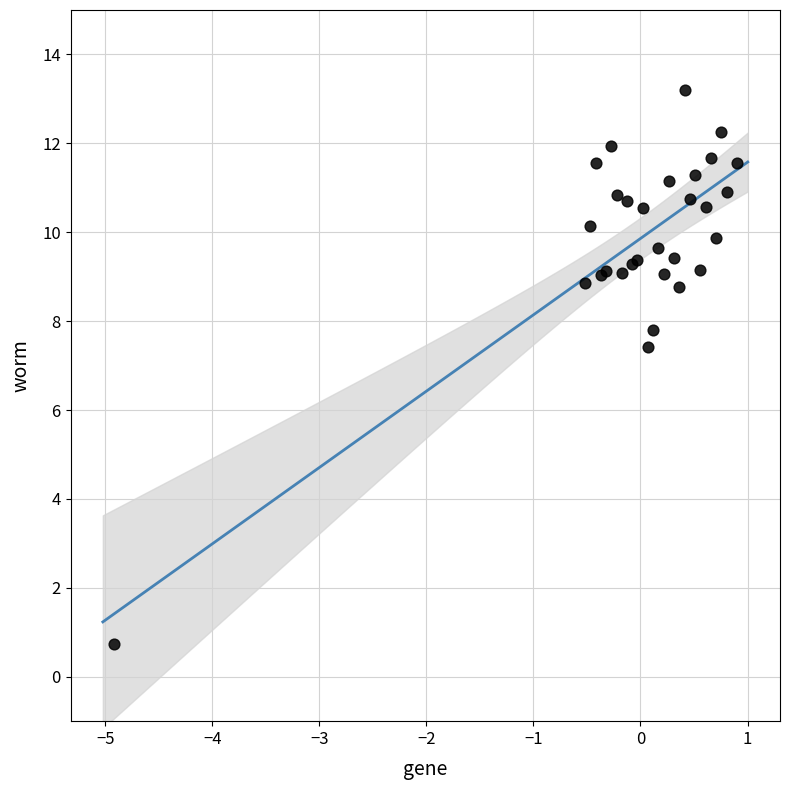

What Y value in the scatter plot is closest to 6?

7.4